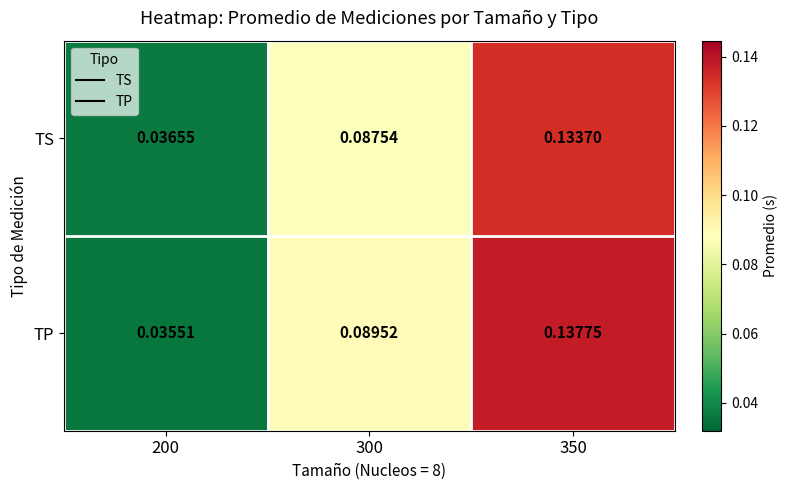

Which series has the largest total across all categories?

TP